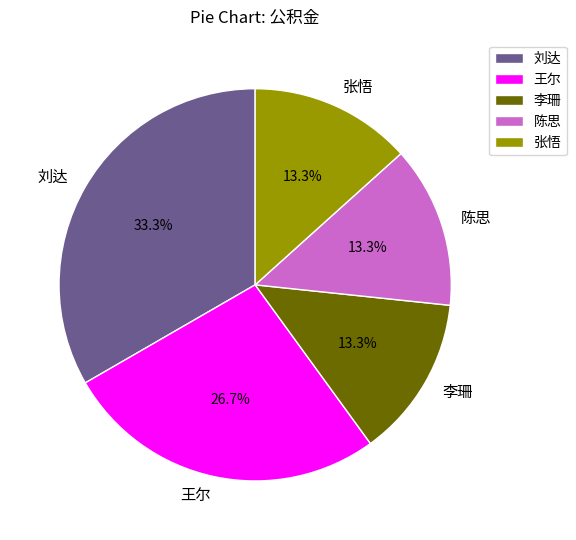

To the nearest percent, what is the combined percentage of 刘达 and 王尔?

60%